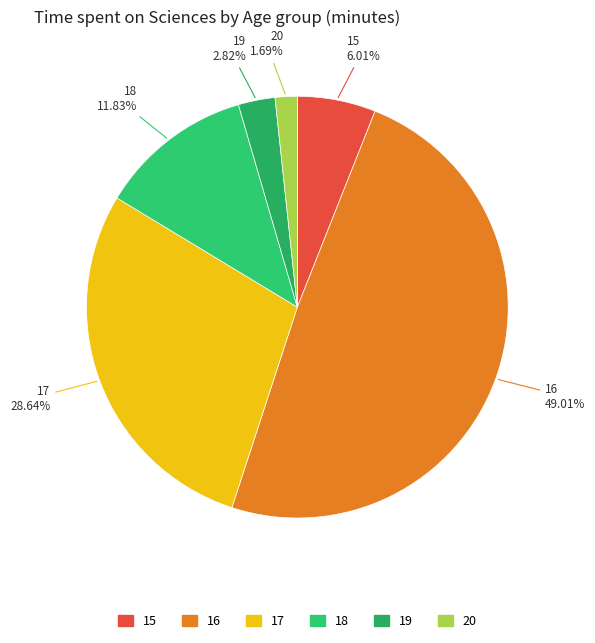

True or false: 18 accounts for 1% of the total.

False